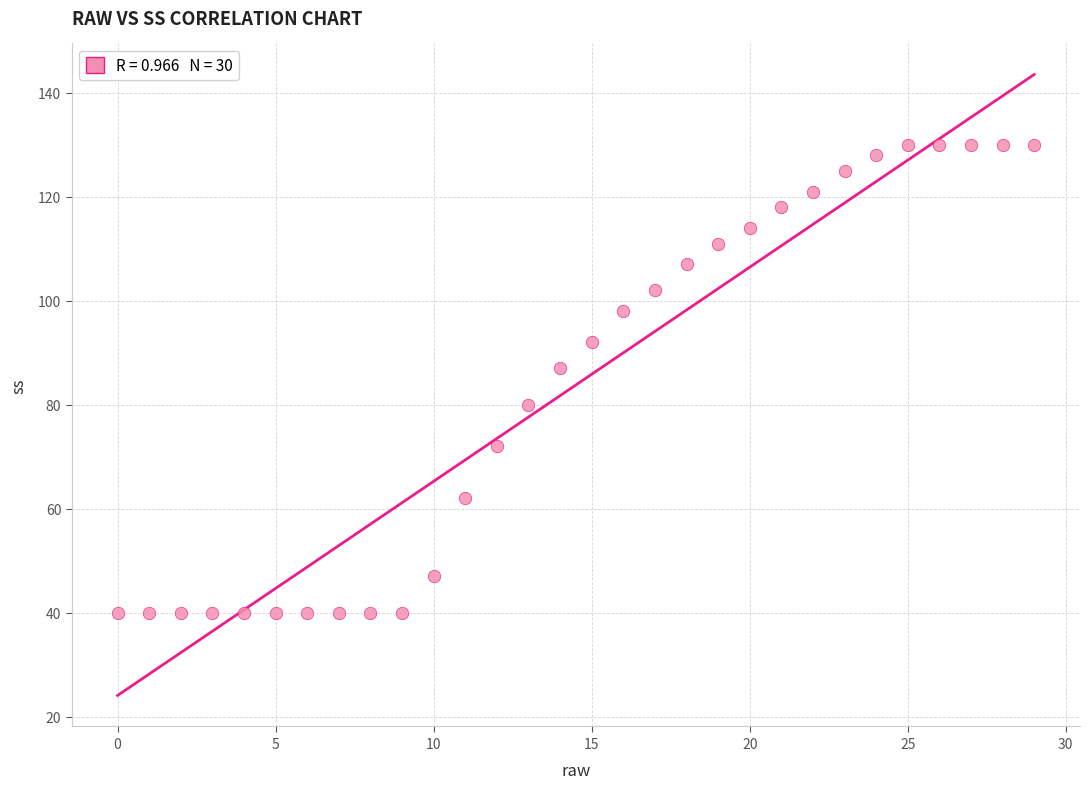

What is the range of Y values (max minus min)?

90